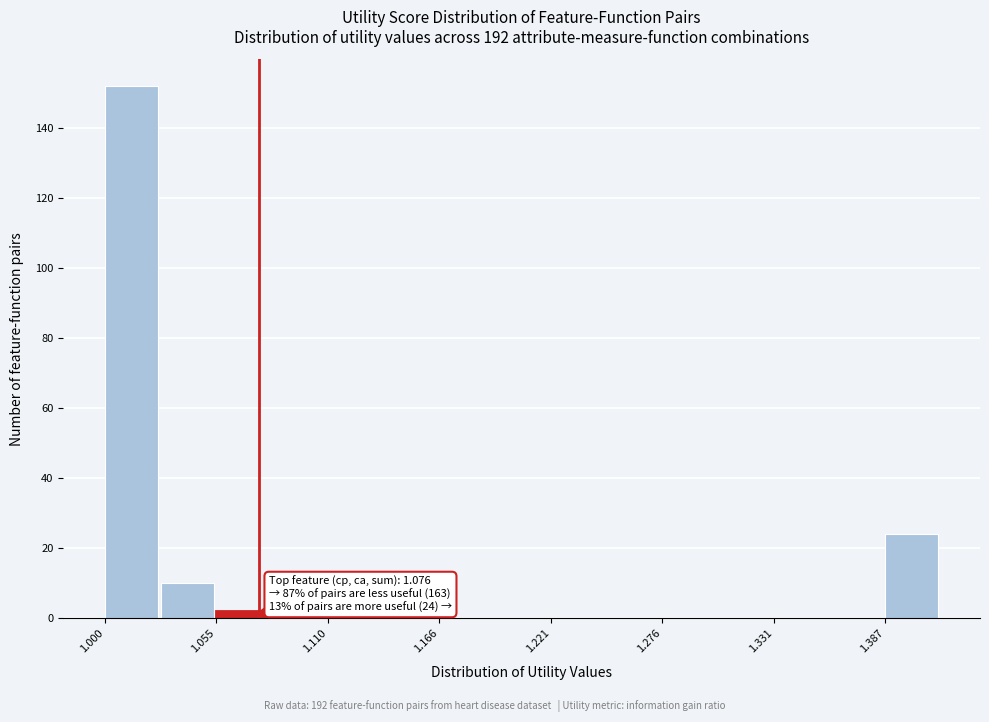

Read against the x-axis, roughly where is the centre of the tallest bar?

1.01